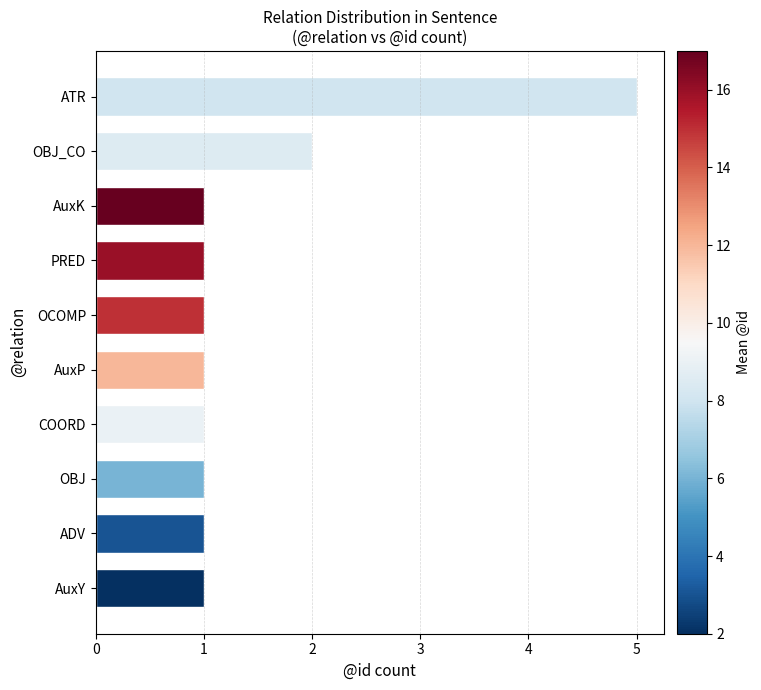

Reading bottom to top, transcribe all the data shown in this chart.

1	1	1	1	1	1	1	1	2	5